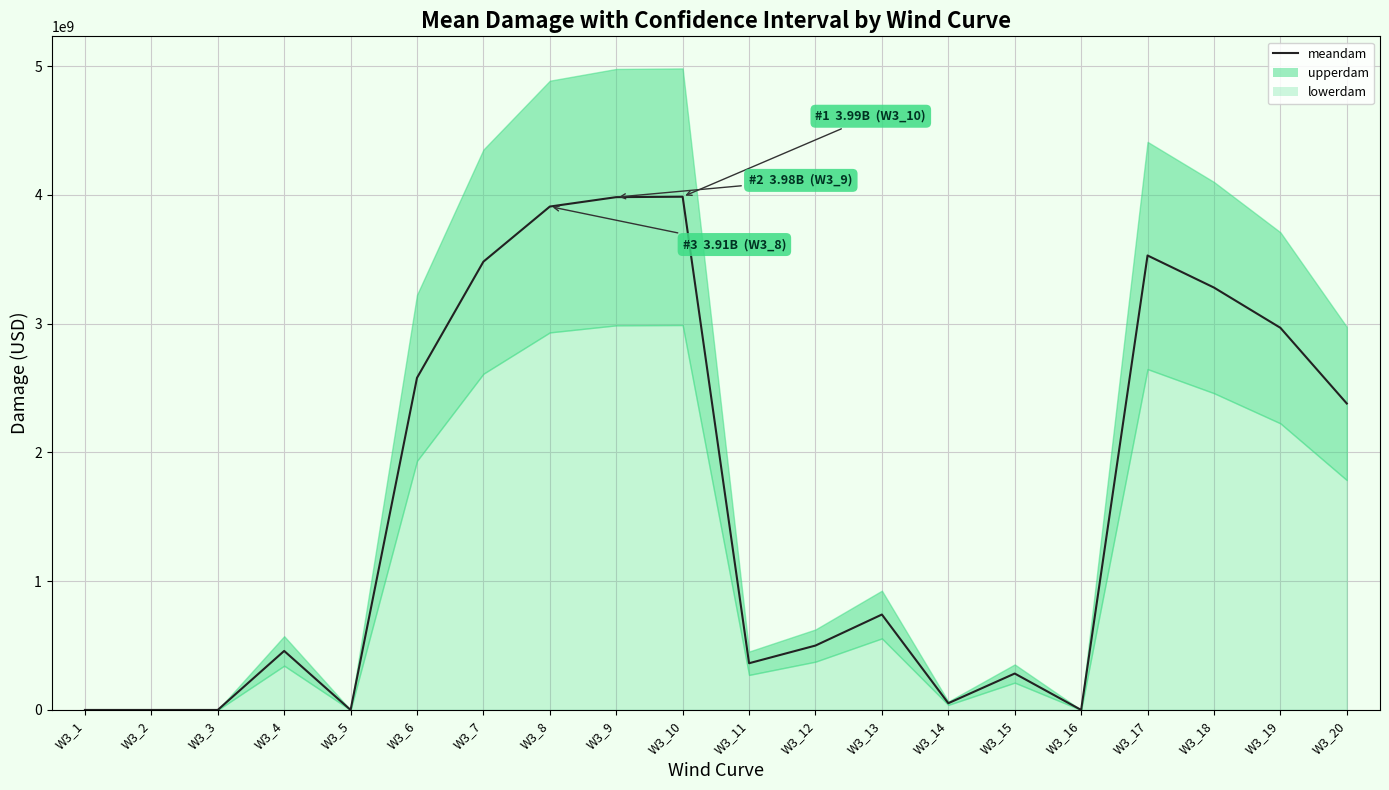

What is the difference between the values at W3_2 and W3_19?

2967873037.9